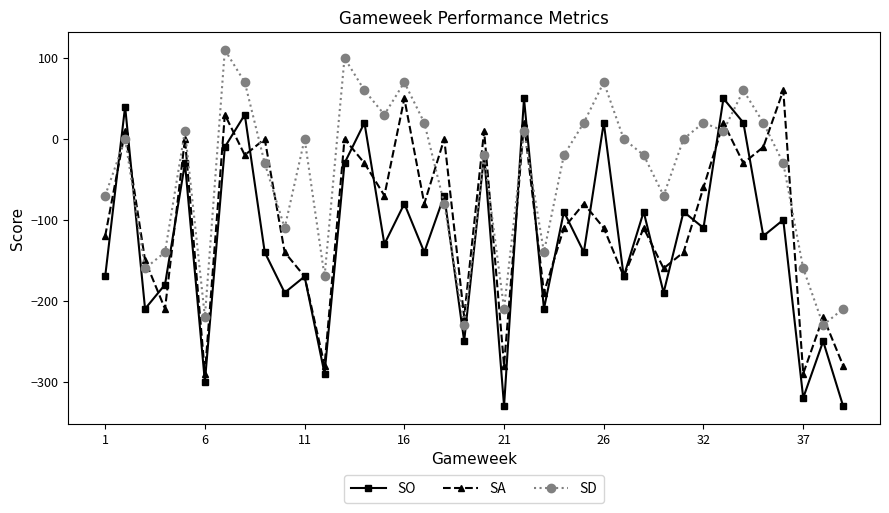

What is the value of the SO point at the 7th from the left?

-10